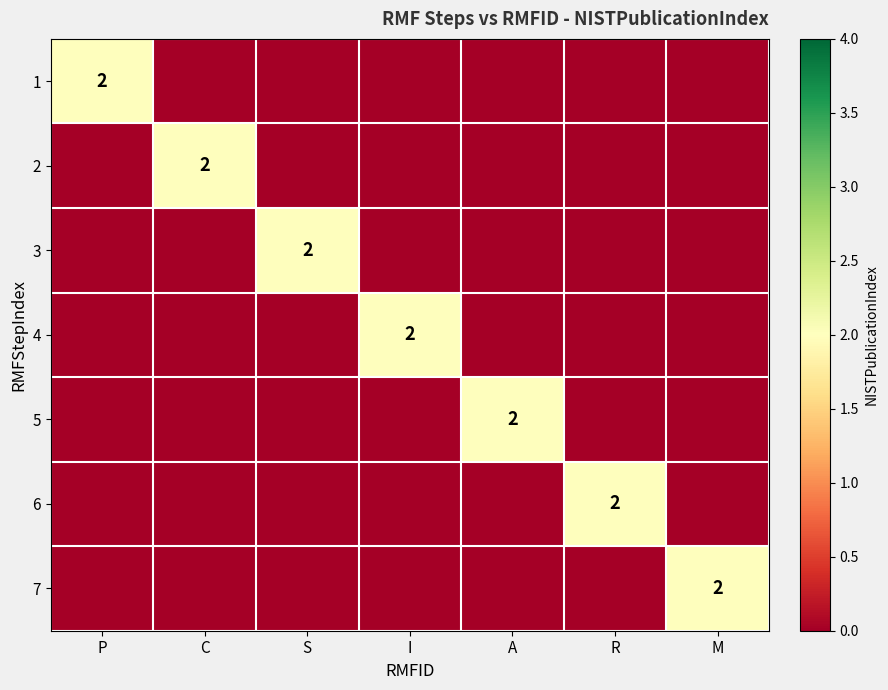

Is it true that 5 equals 1 at A?

False